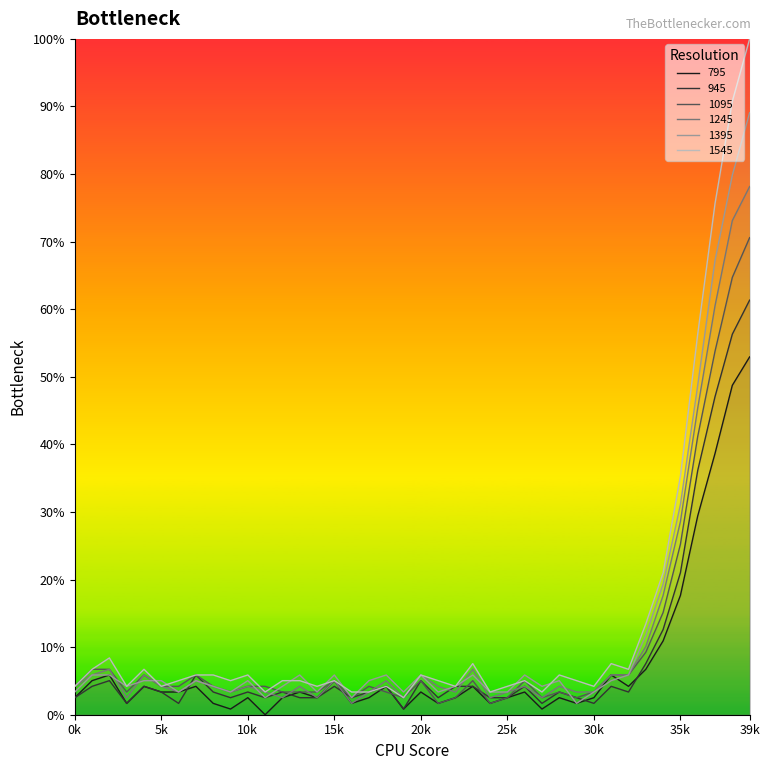

At which category does 1395 reach its first local valley?

3